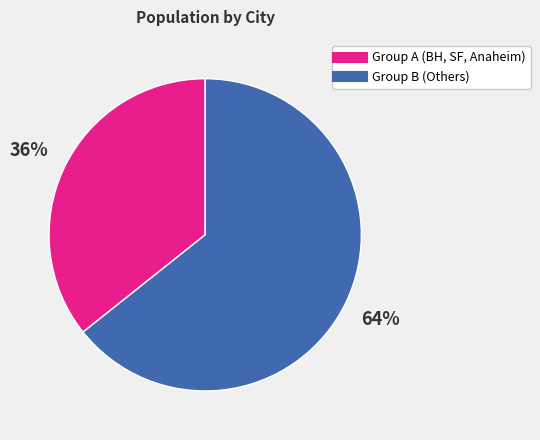

Is there a majority slice in this chart?

Yes